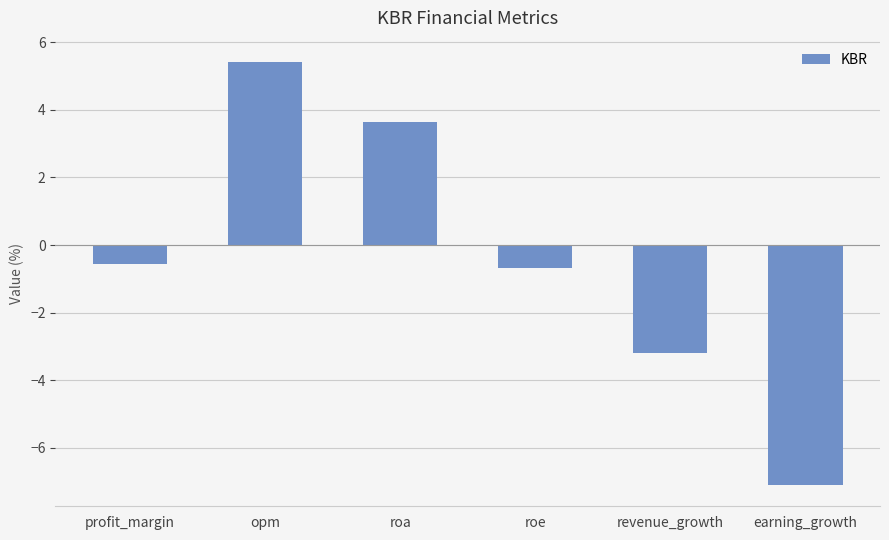

What position from the right is roa?

4